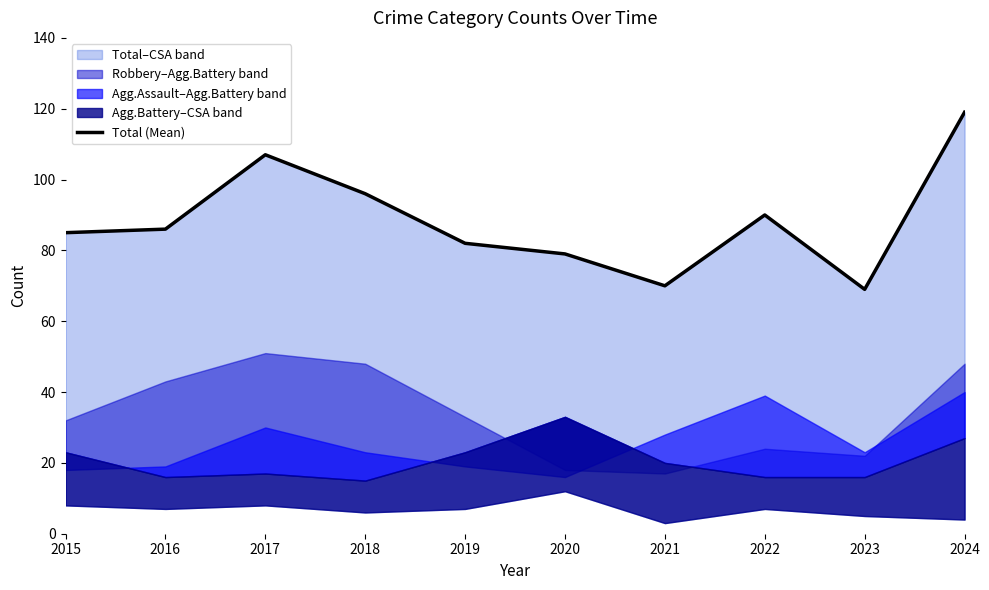

How many data points are above 86?

4